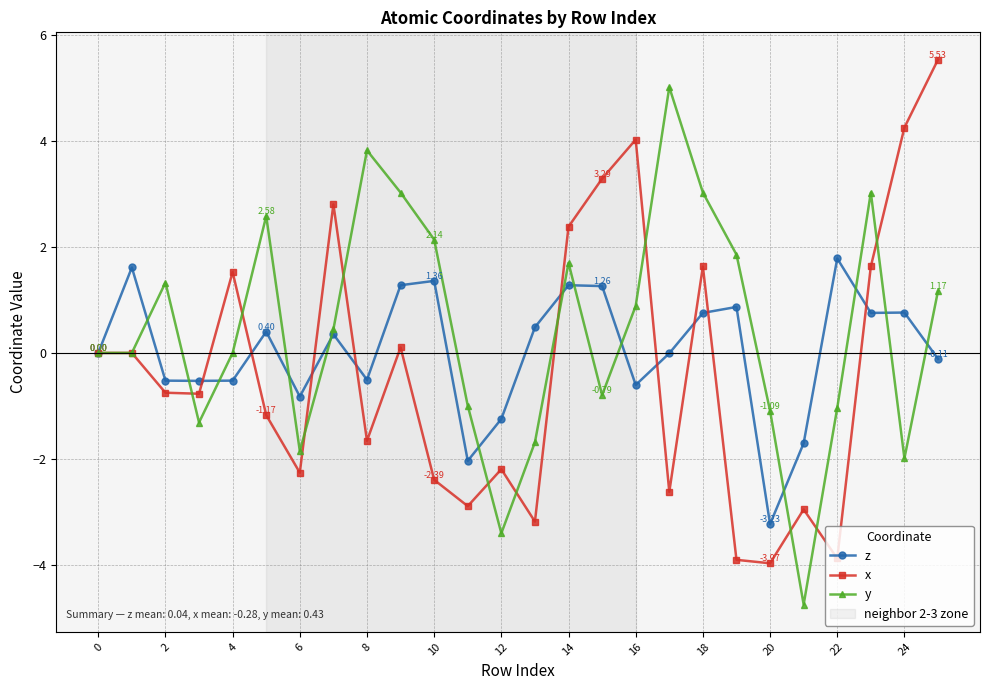

What is the sum of all x values?

-7.4